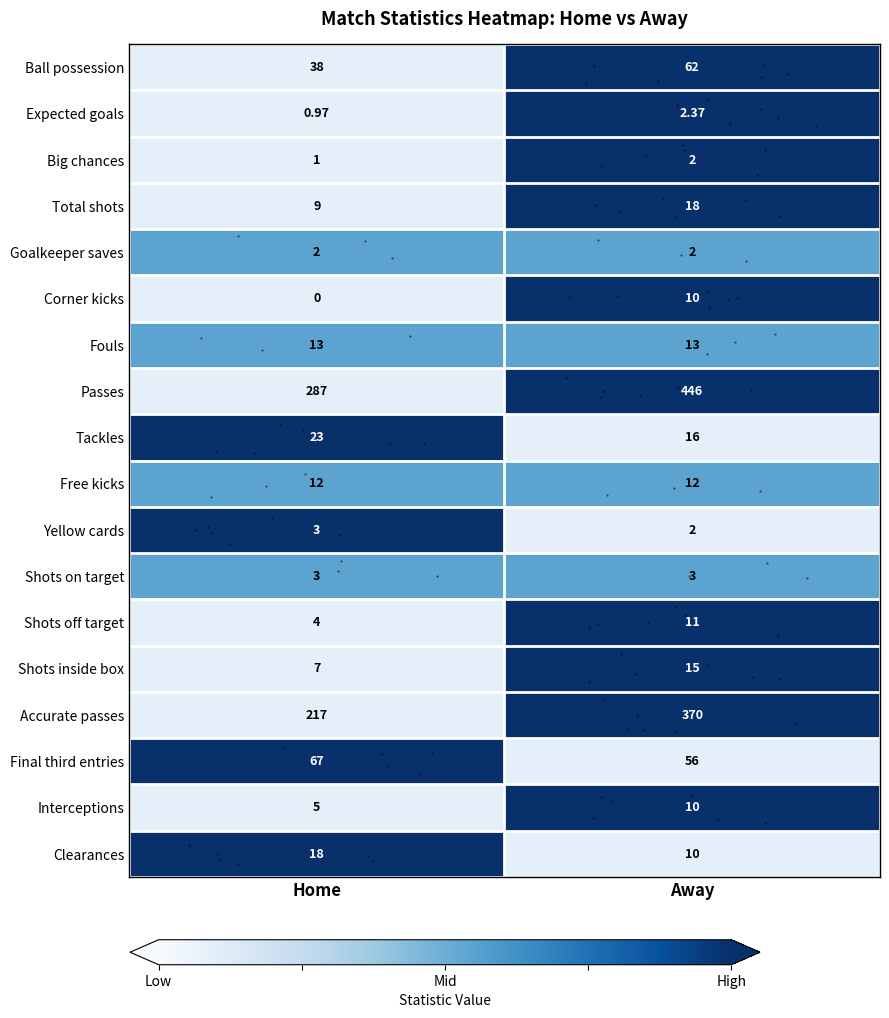

Is the value of Ball possession at Away greater than the value of Corner kicks at Away?

Yes